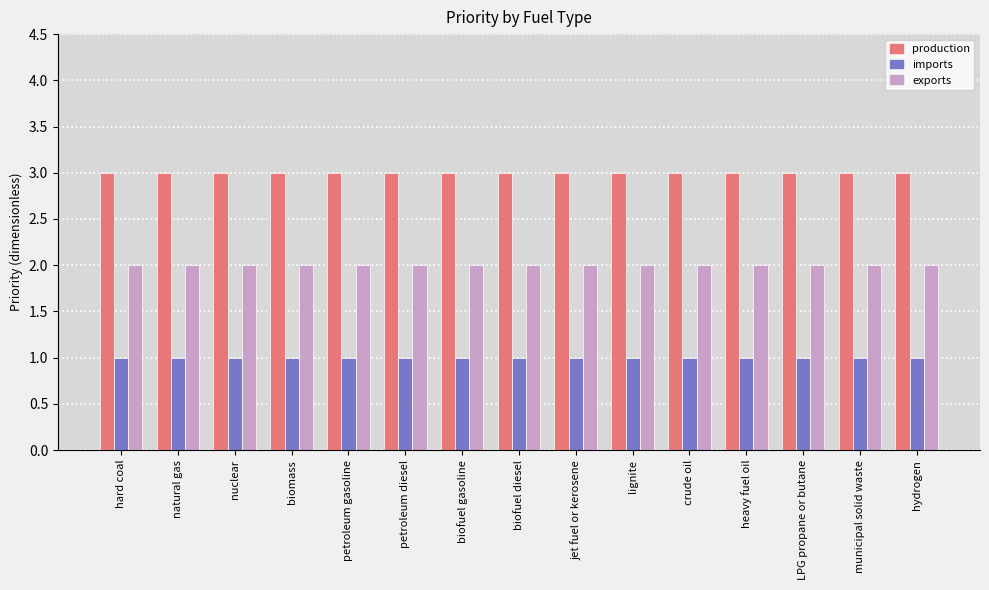

At how many categories does at least one series exceed 2?

15